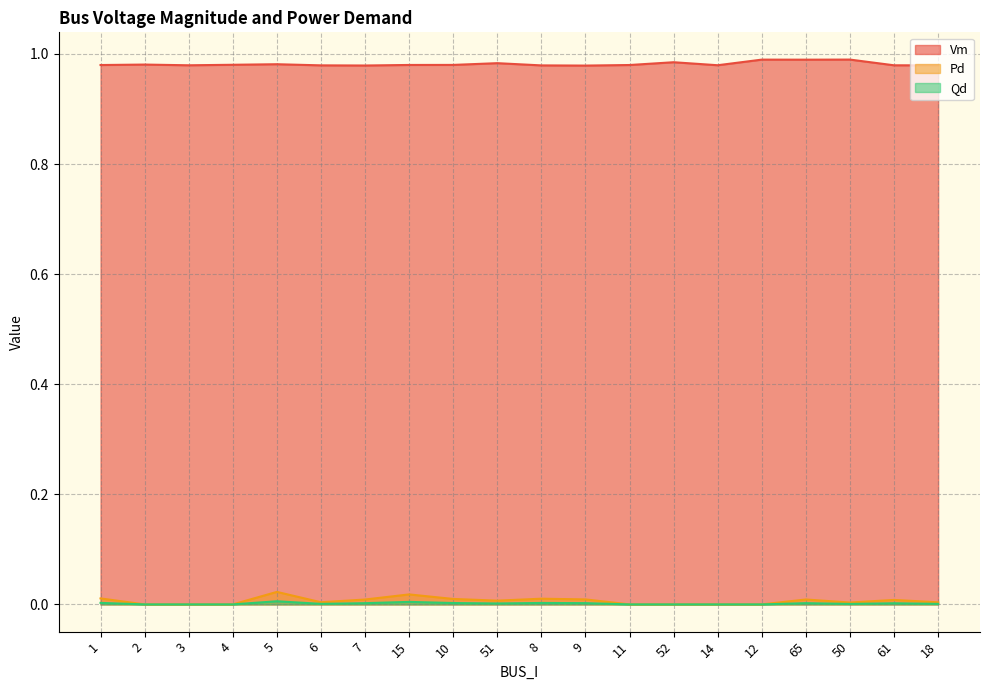

Is it true that Vm equals 1.5 at 7?

False